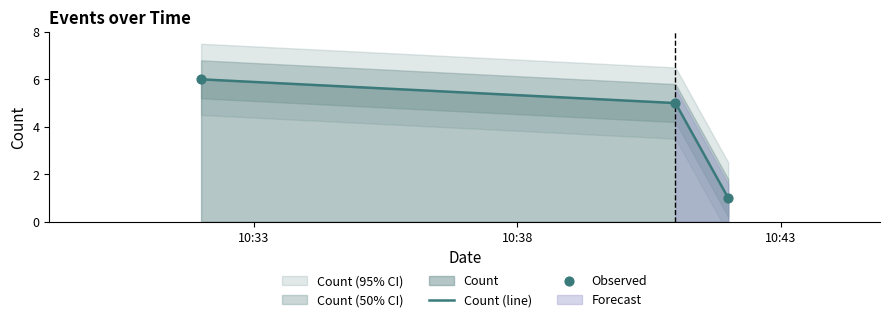

Approximately how many times larger is the value at 2019-05-16 10:41:00 compared to 2019-05-16 10:42:00?

5.0